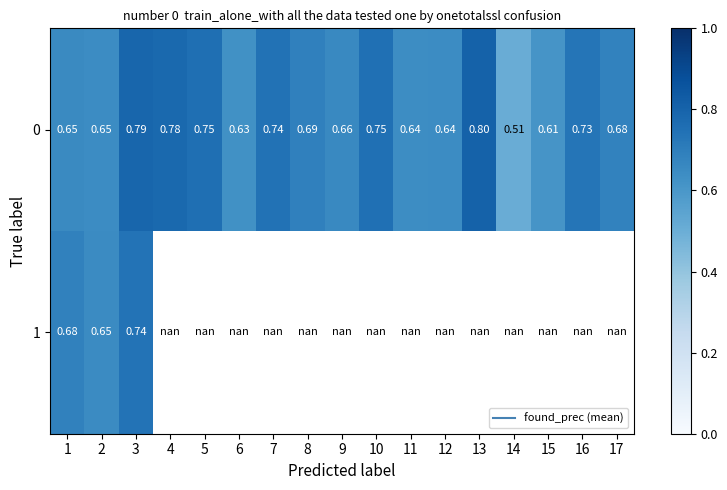

The value of 1 at 2 is 0.6. True or false?

True